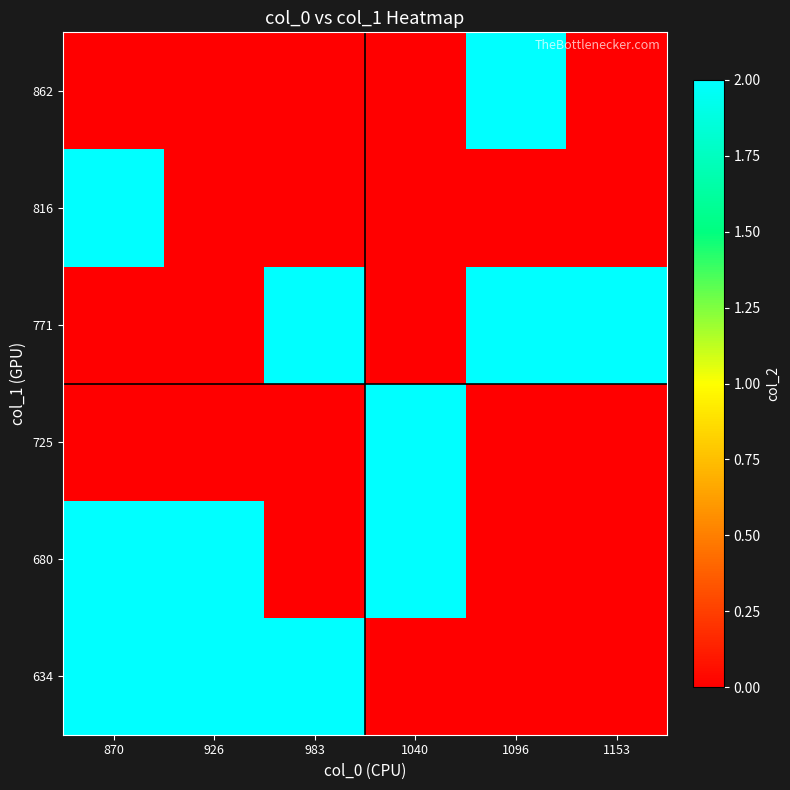

Reading left to right, extract all data points from this chart.

634: 870=2	926=2	983=2	1040=0	1096=0	1153=0
680: 870=2	926=2	983=0	1040=2	1096=0	1153=0
725: 870=0	926=0	983=0	1040=2	1096=0	1153=0
771: 870=0	926=0	983=2	1040=0	1096=2	1153=2
816: 870=2	926=0	983=0	1040=0	1096=0	1153=0
862: 870=0	926=0	983=0	1040=0	1096=2	1153=0